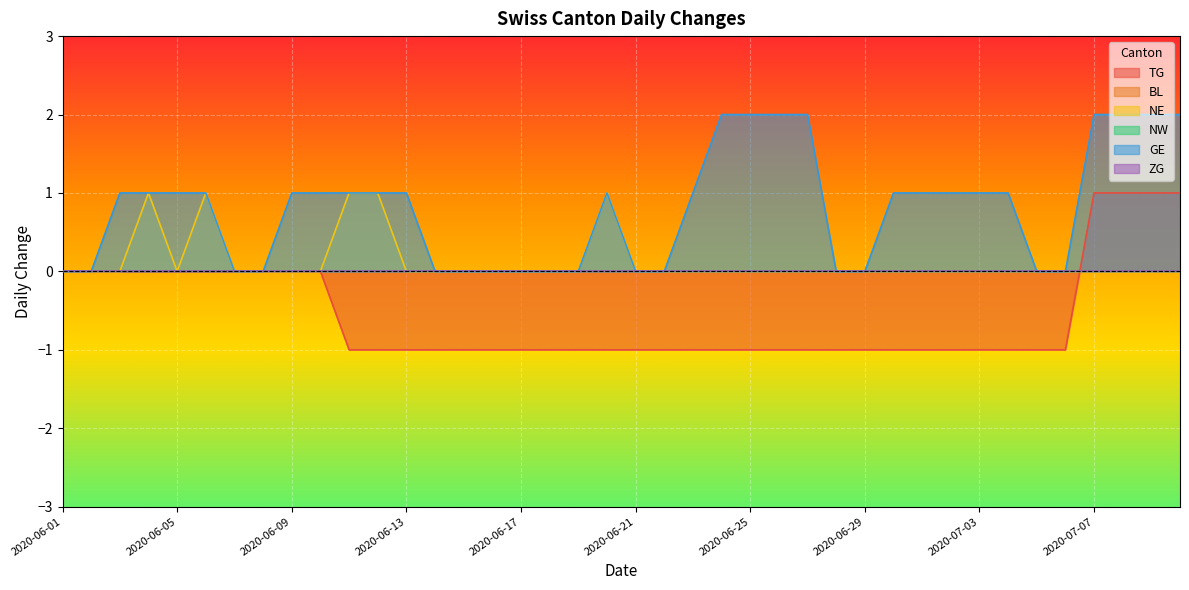

What is the value of the TG point at the 35th from the left?

-1